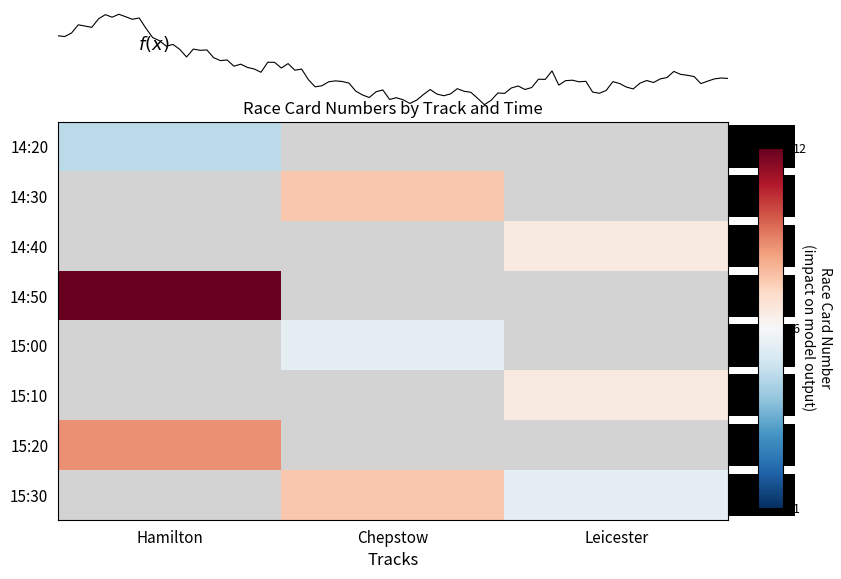

At which category does the chart reach its peak across all series?

Hamilton